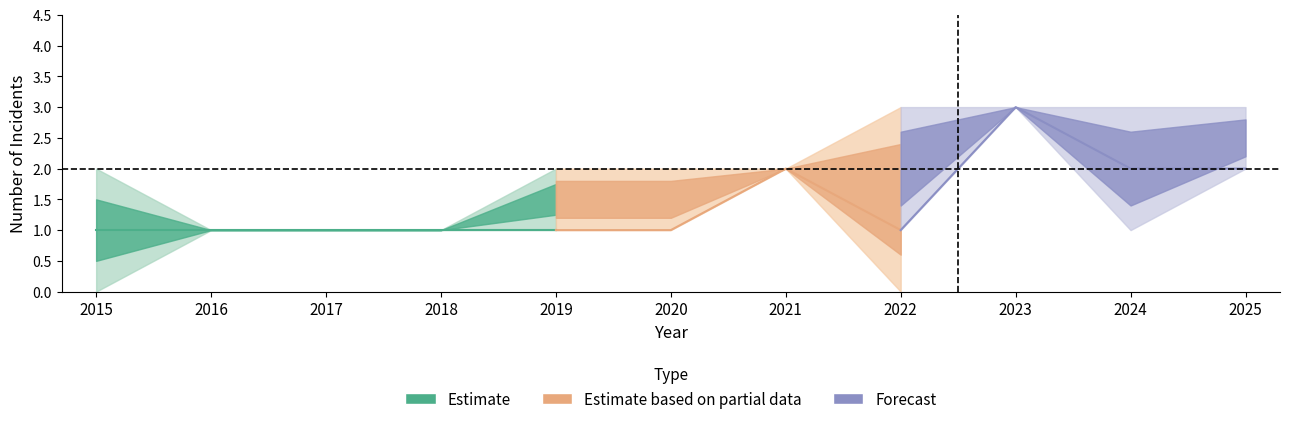

Between 2018 and 2024, which is larger?

2024